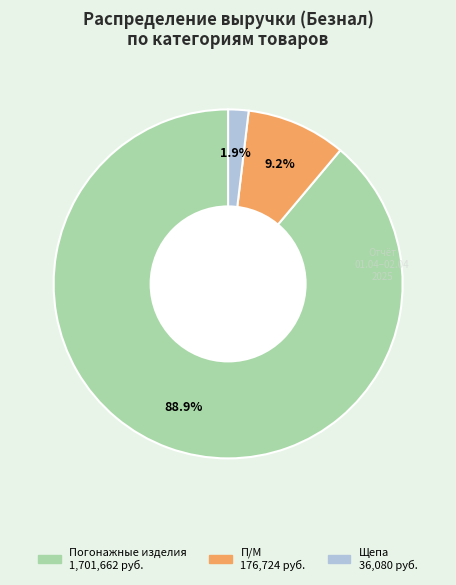

Which slice is the smallest?

Щепа